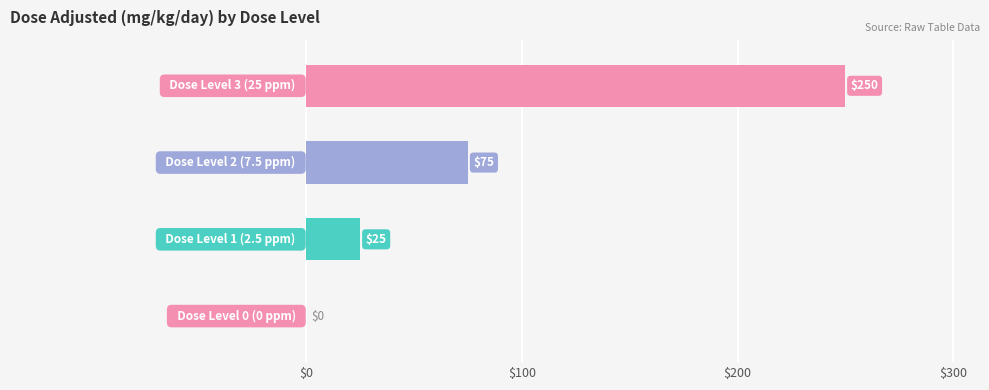

How many values are between 25 and 250?

3